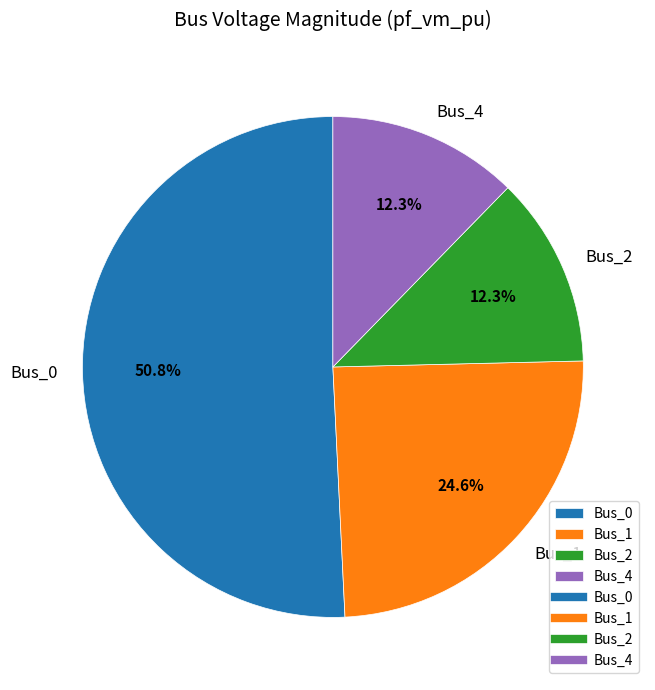

What percentage do Bus_1 and Bus_4 together represent?

36.9%